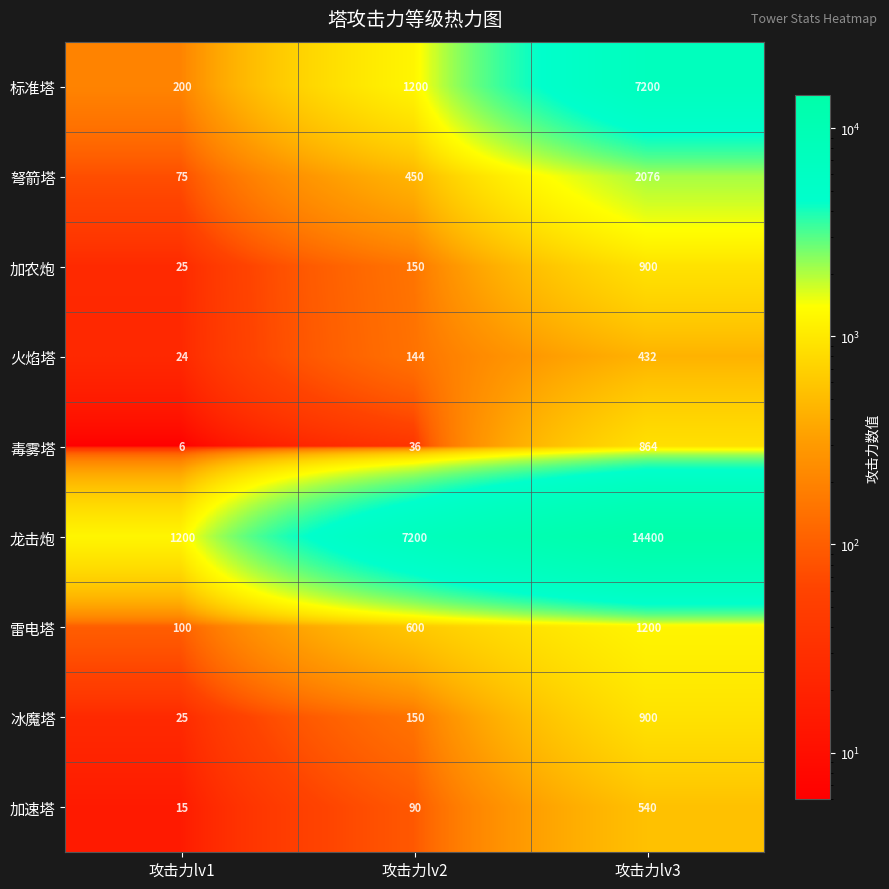

How many data points in 加农炮 are less than 150?

1